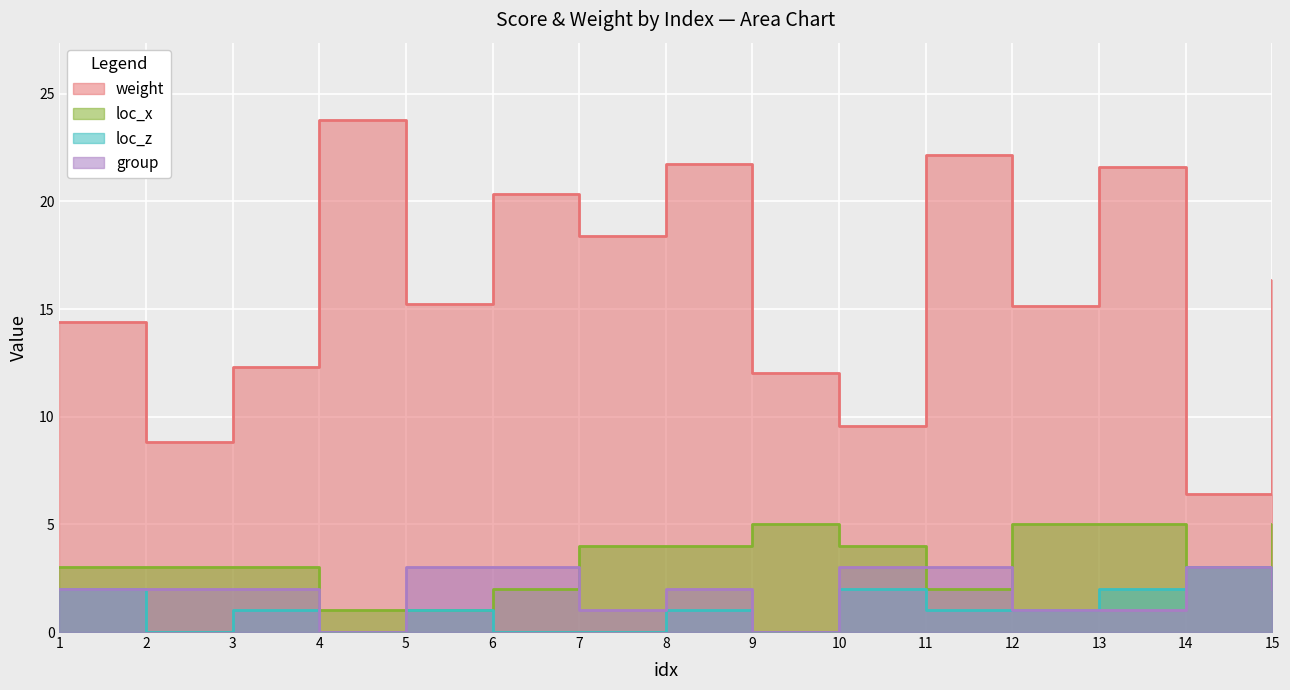

Which has a higher value, 14 or 1?

1